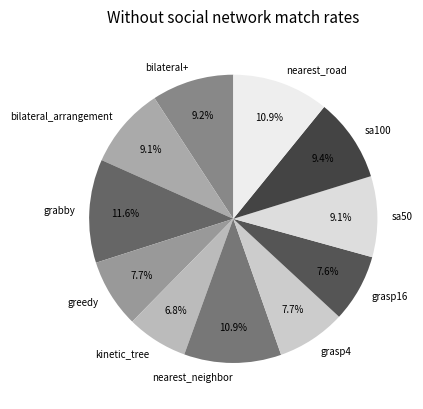

Which category has the biggest portion of the pie?

grabby